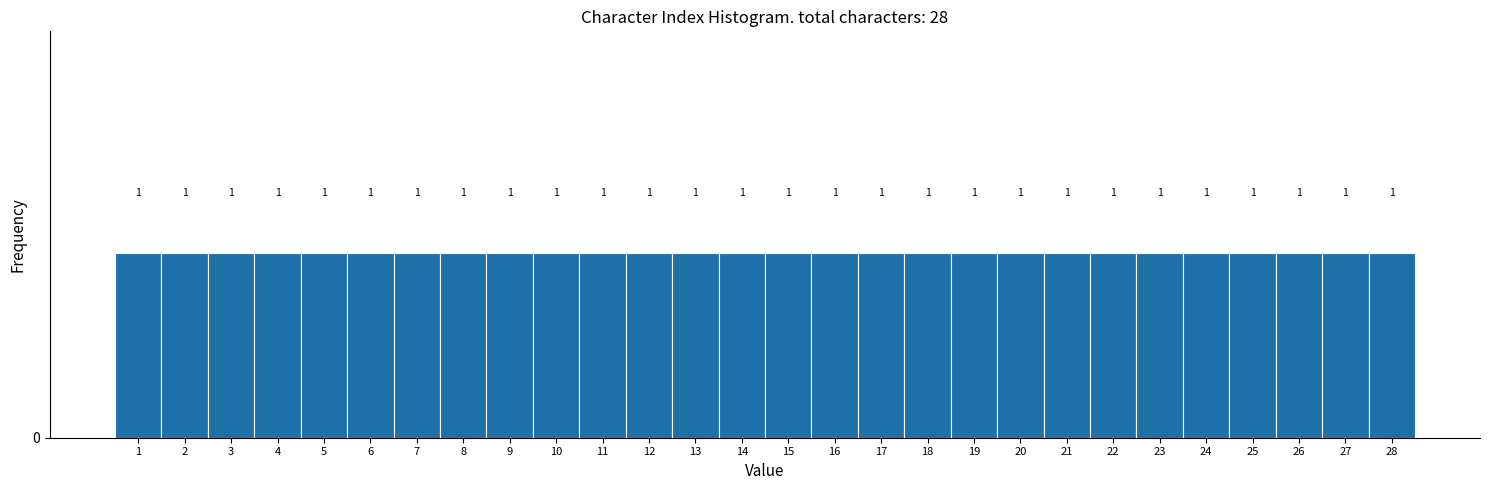

Reading left to right, list every bar in this chart as the range it spans on the x-axis followed by its height.

0.5 to 1.5: 1
1.5 to 2.5: 1
2.5 to 3.5: 1
3.5 to 4.5: 1
4.5 to 5.5: 1
5.5 to 6.5: 1
6.5 to 7.5: 1
7.5 to 8.5: 1
8.5 to 9.5: 1
9.5 to 10.5: 1
10.5 to 11.5: 1
11.5 to 12.5: 1
12.5 to 13.5: 1
13.5 to 14.5: 1
14.5 to 15.5: 1
15.5 to 16.5: 1
16.5 to 17.5: 1
17.5 to 18.5: 1
18.5 to 19.5: 1
19.5 to 20.5: 1
20.5 to 21.5: 1
21.5 to 22.5: 1
22.5 to 23.5: 1
23.5 to 24.5: 1
24.5 to 25.5: 1
25.5 to 26.5: 1
26.5 to 27.5: 1
27.5 to 28.5: 1